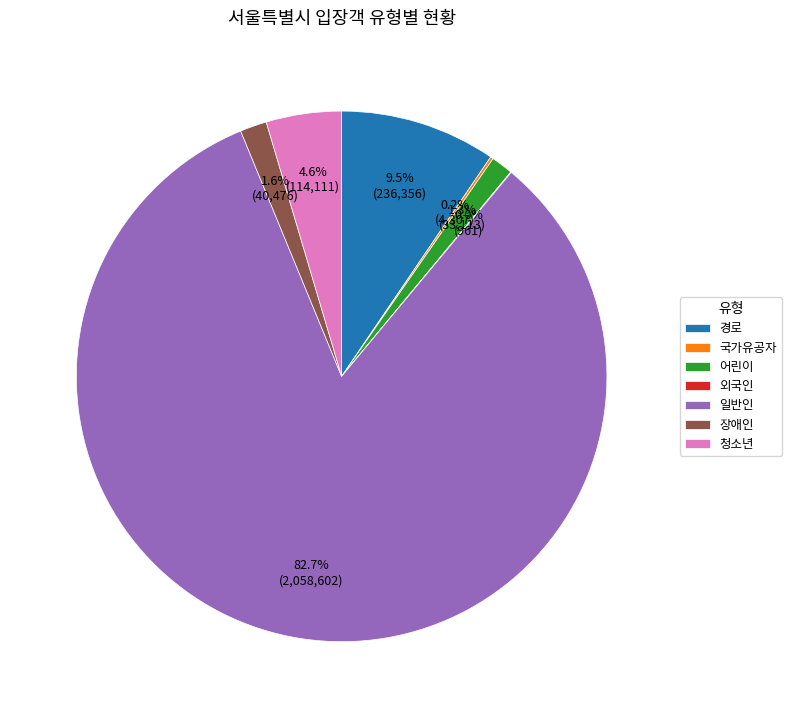

Which has a higher value, 장애인 or 경로?

경로